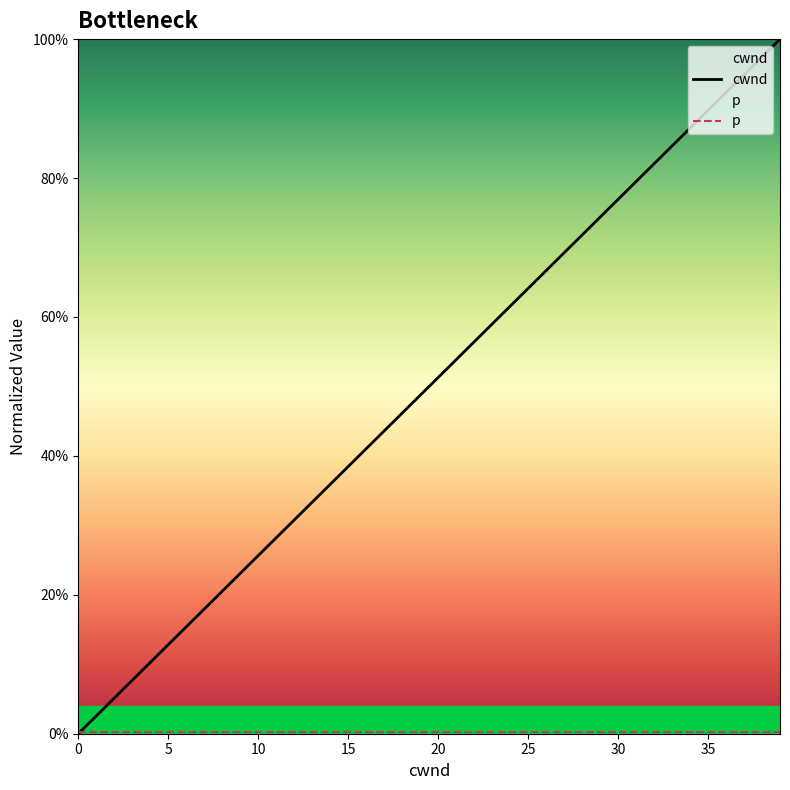

Read the cwnd value at 20.

0.5